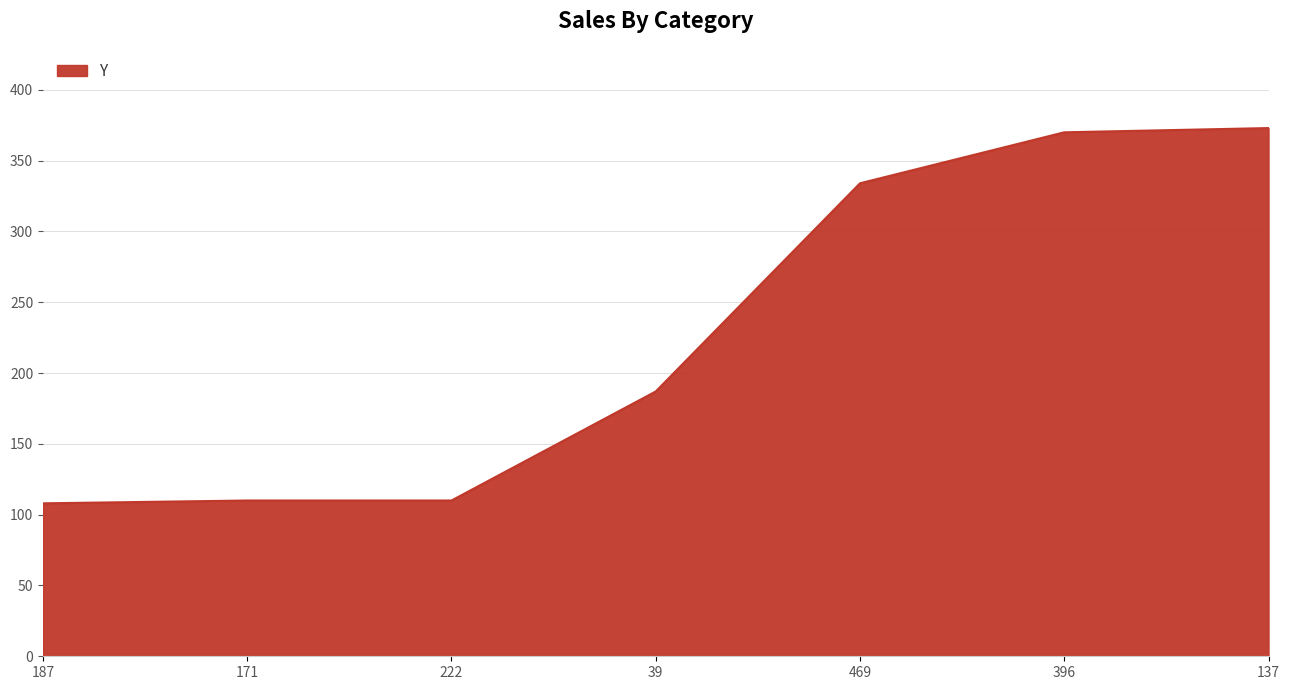

The chart shows a value of 64 at 222. True or false?

False